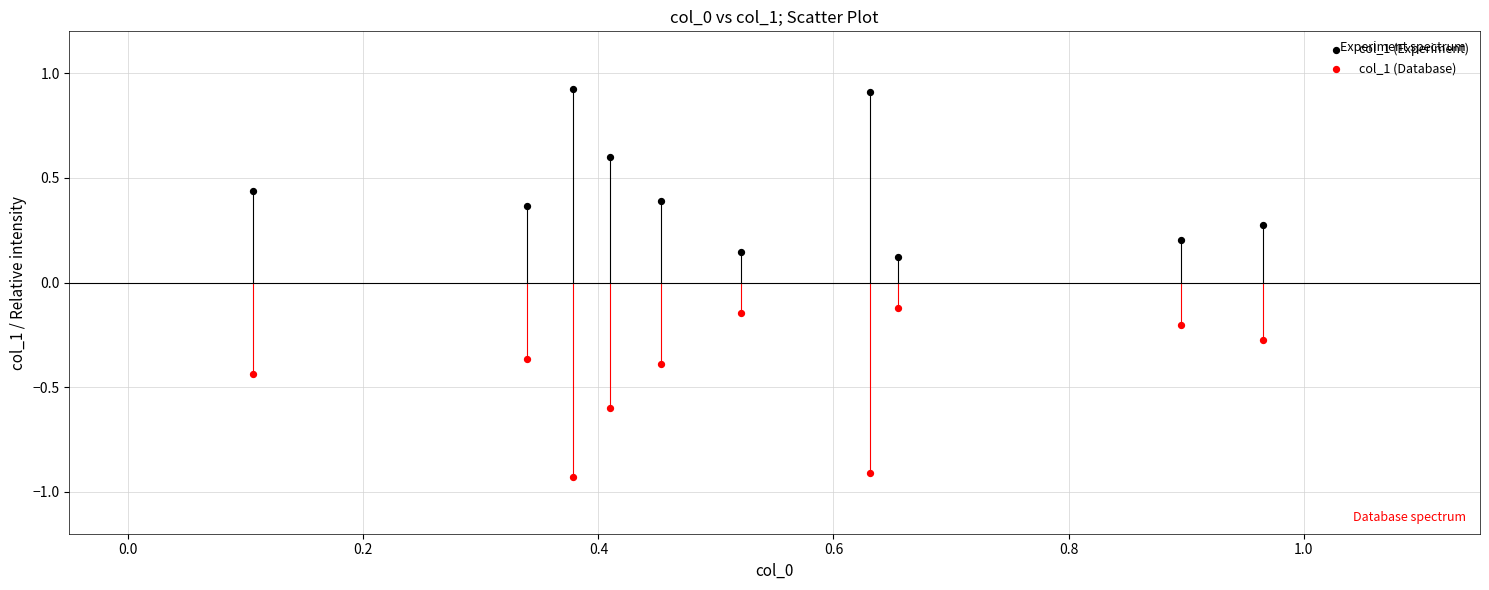

Which series reaches the minimum Y coordinate?

col_1 (Database)